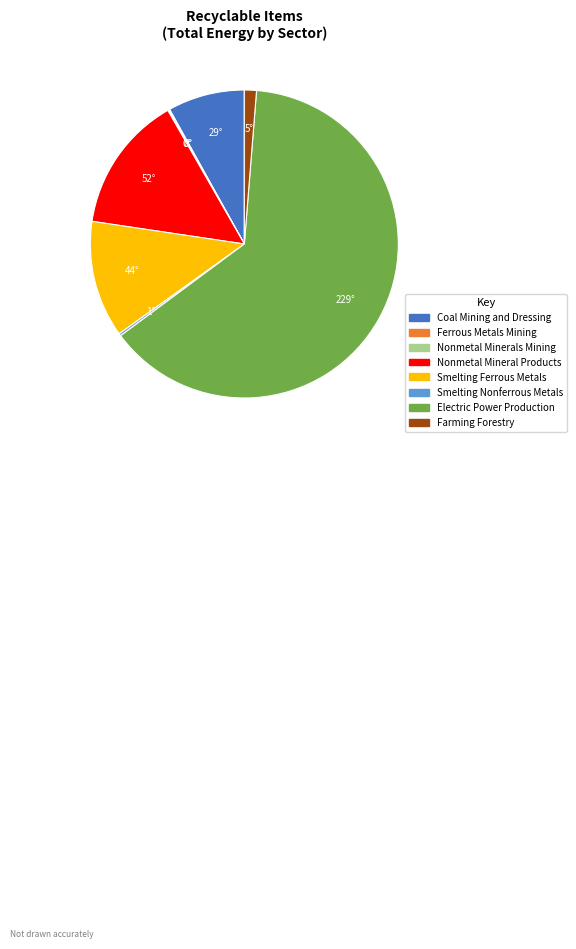

Which slice is the largest?

Electric Power Production